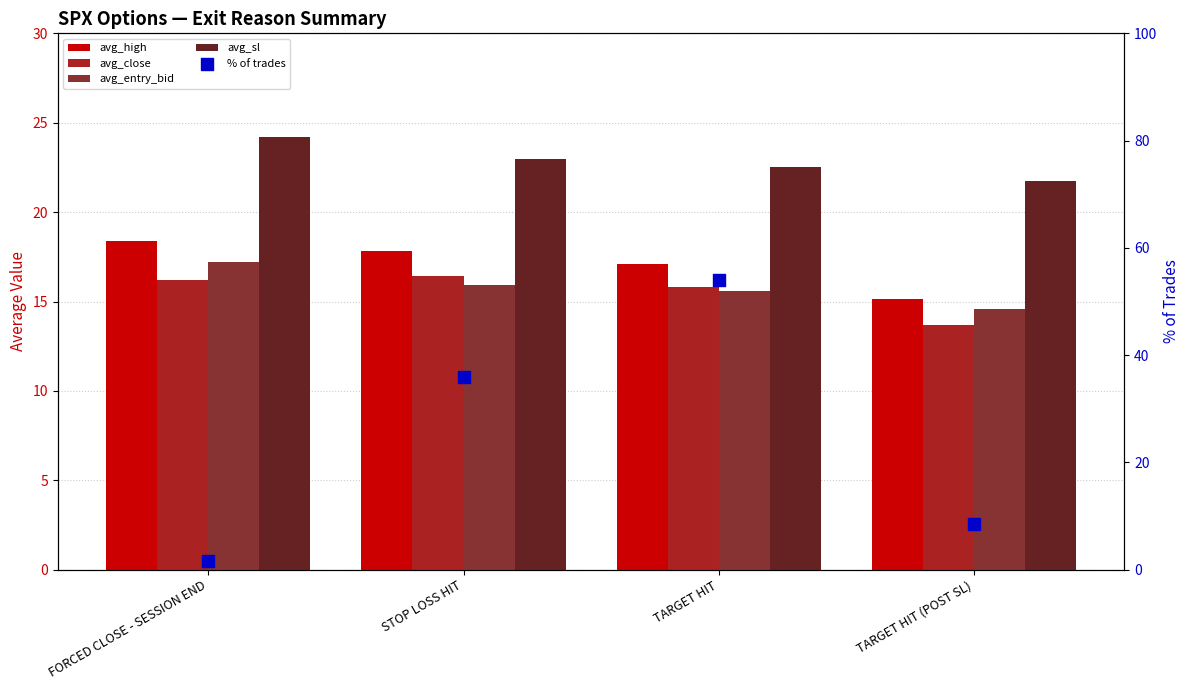

Which series reaches the minimum Y coordinate?

% of trades